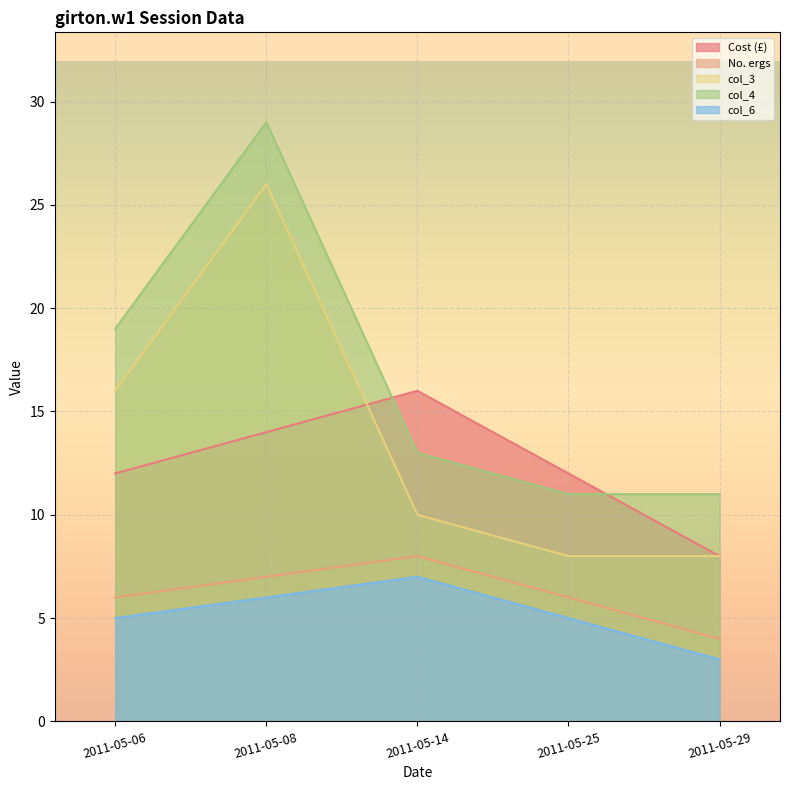

At which category does No. ergs reach its first local peak?

2011-05-14